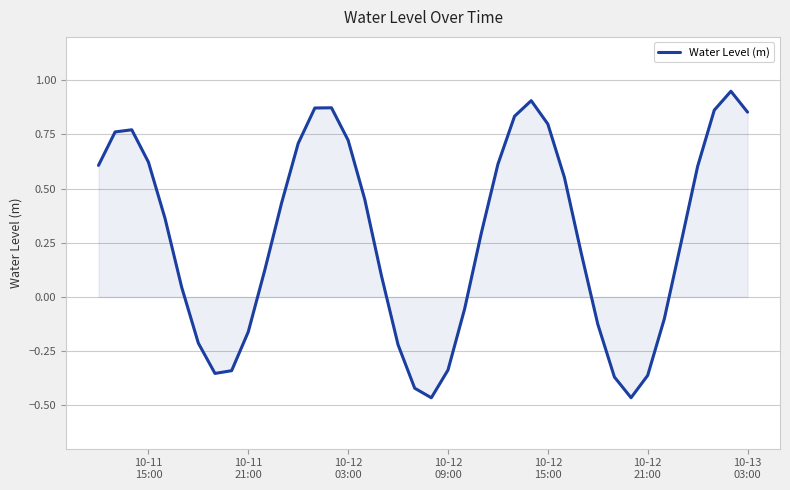

What is the difference between the maximum and minimum values?

1.4